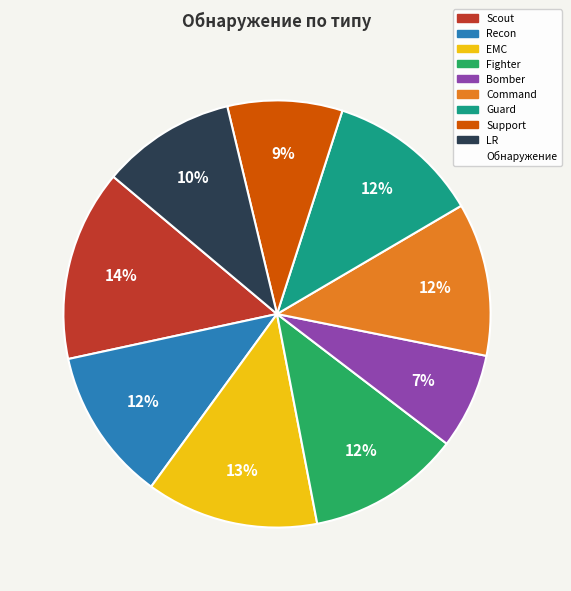

How many segments does this pie chart have?

9